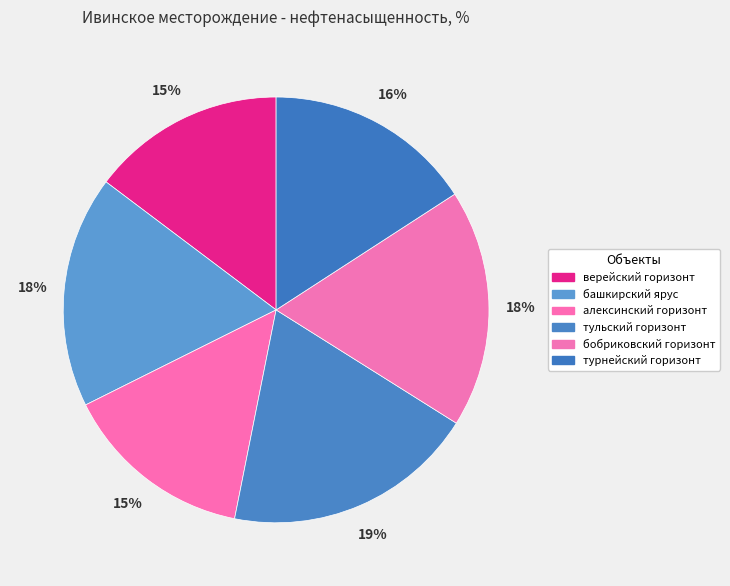

What percentage is the турнейский горизонт slice, to the nearest percent?

16%